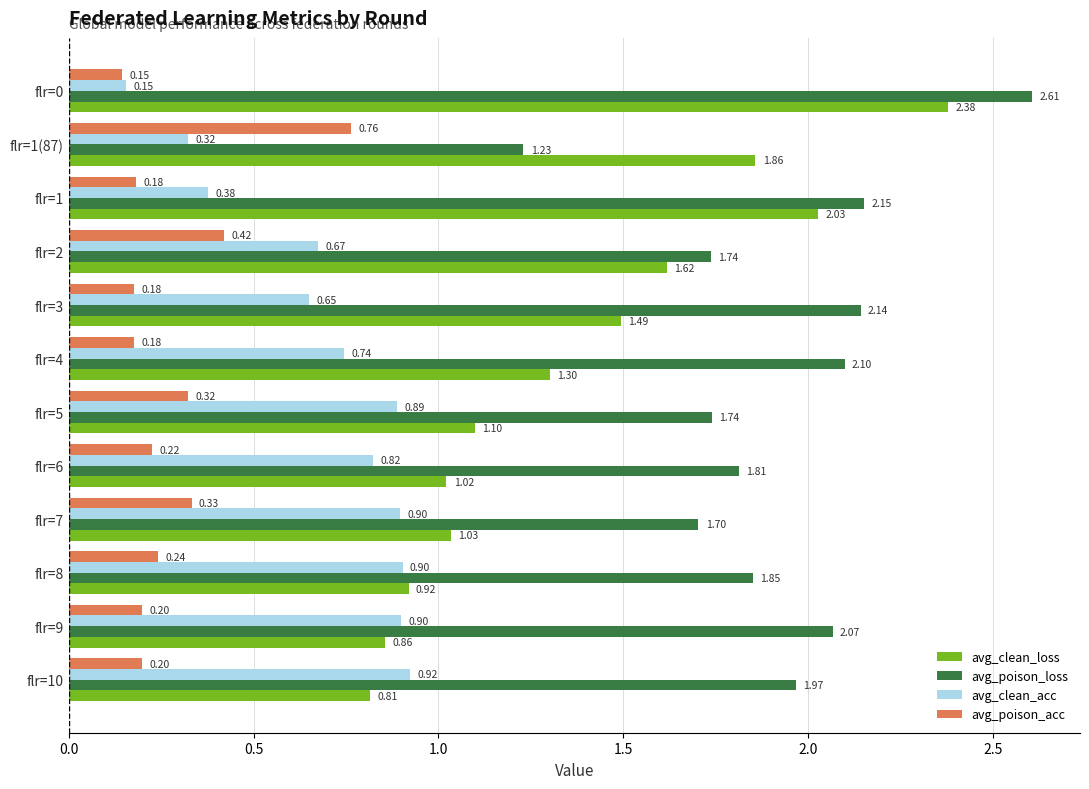

Which series changed the most between flr=0 and flr=7?

avg_clean_loss